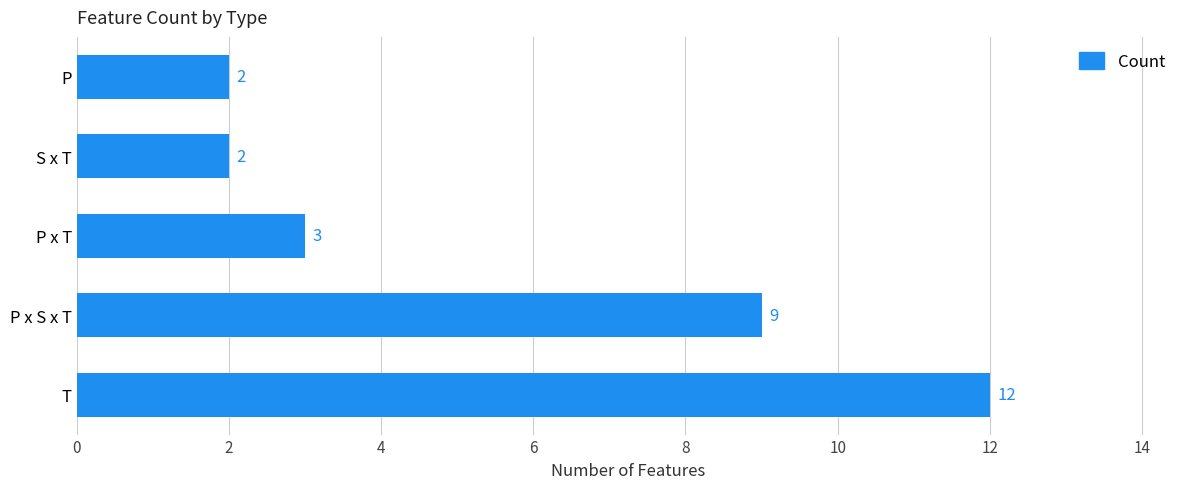

What is the sum of the values at P x S x T and P?

11